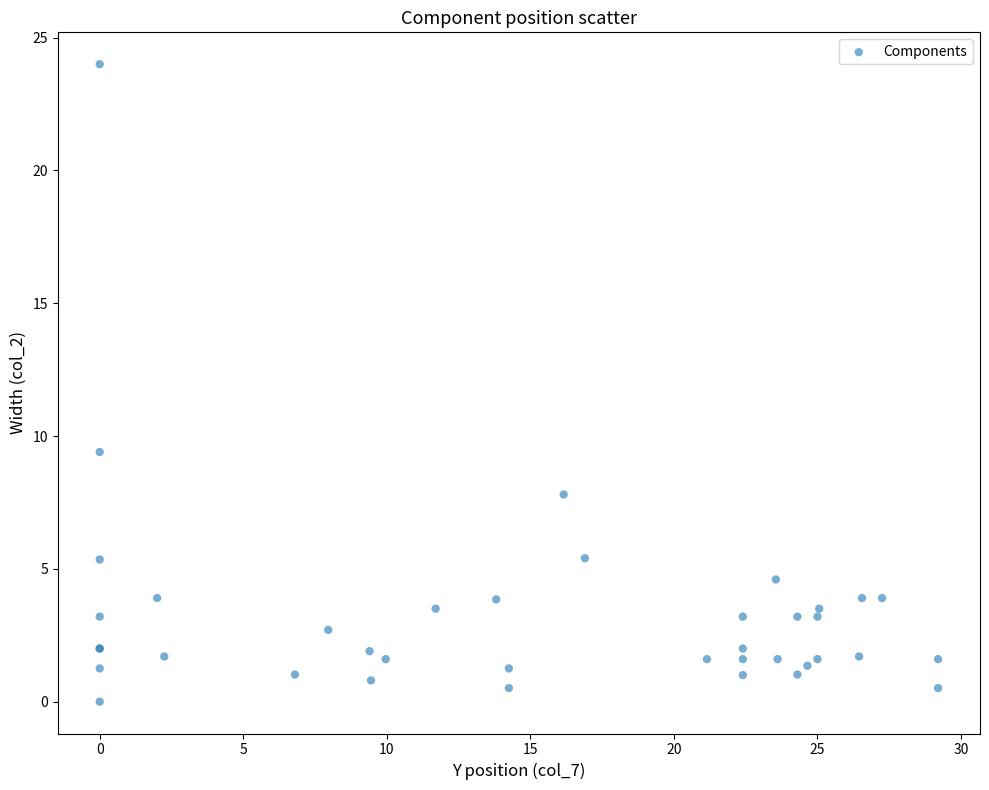

What Y value in the scatter plot is closest to 12?

9.4